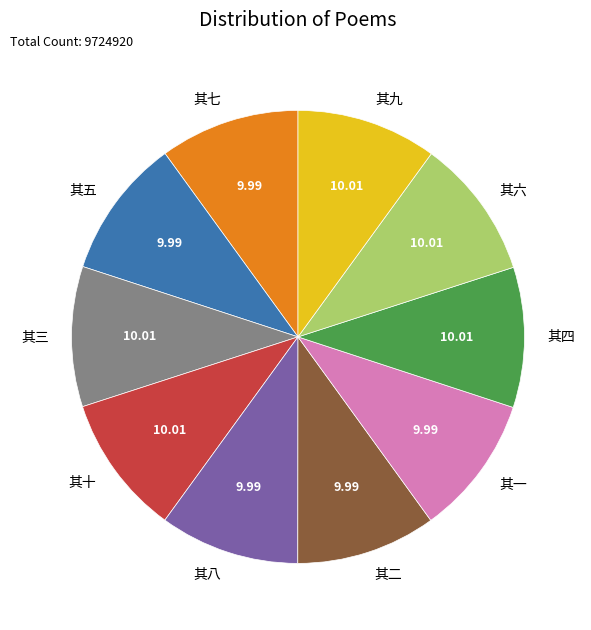

Is there any slice that represents more than half of the pie?

No